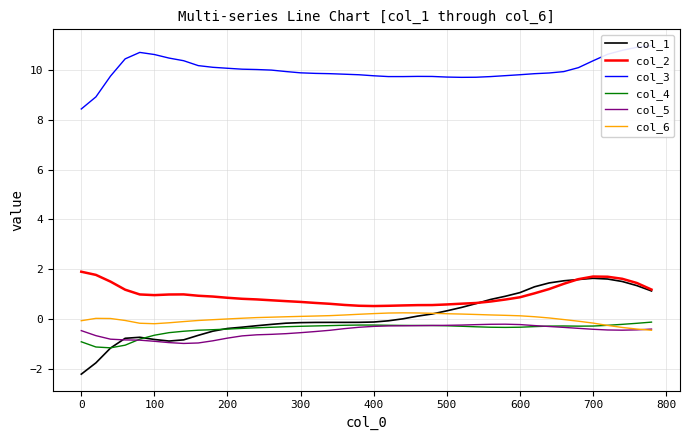

What is the minimum value for col_6?

-0.4